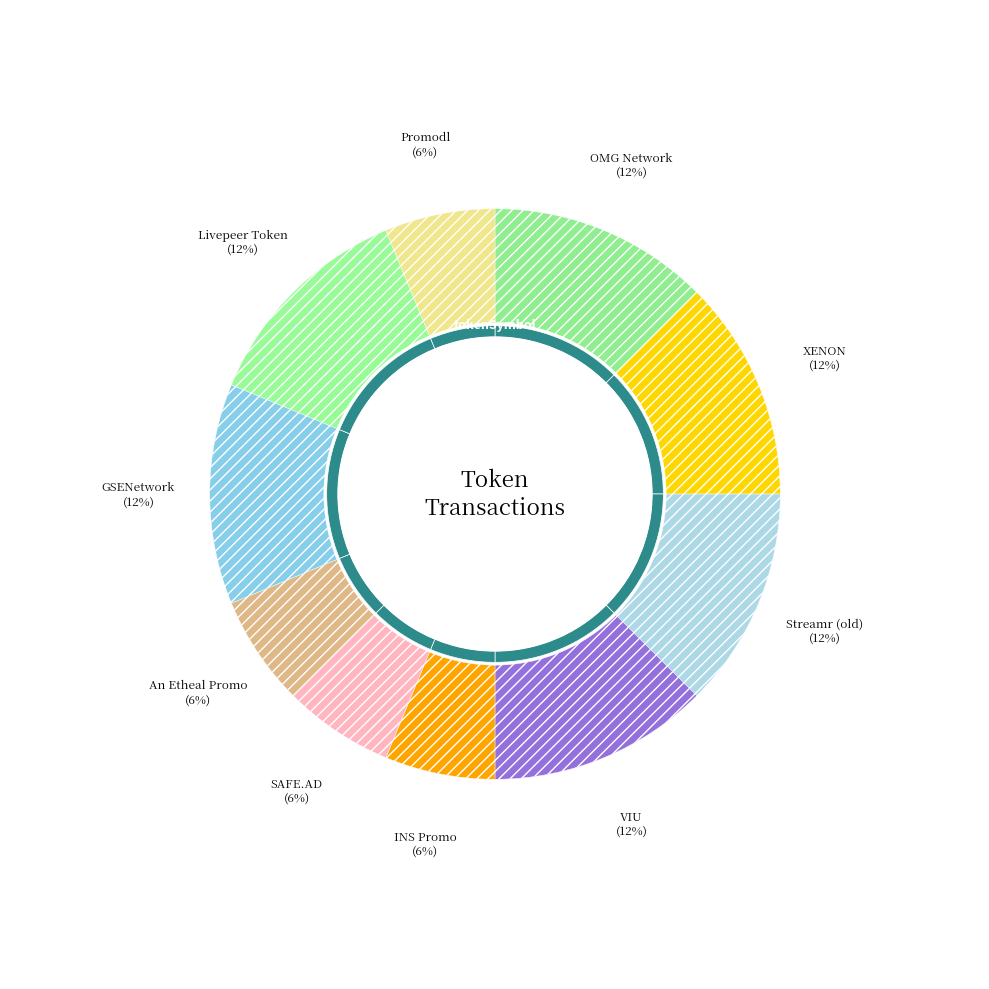

Which category has the smallest portion of the pie?

INS Promo